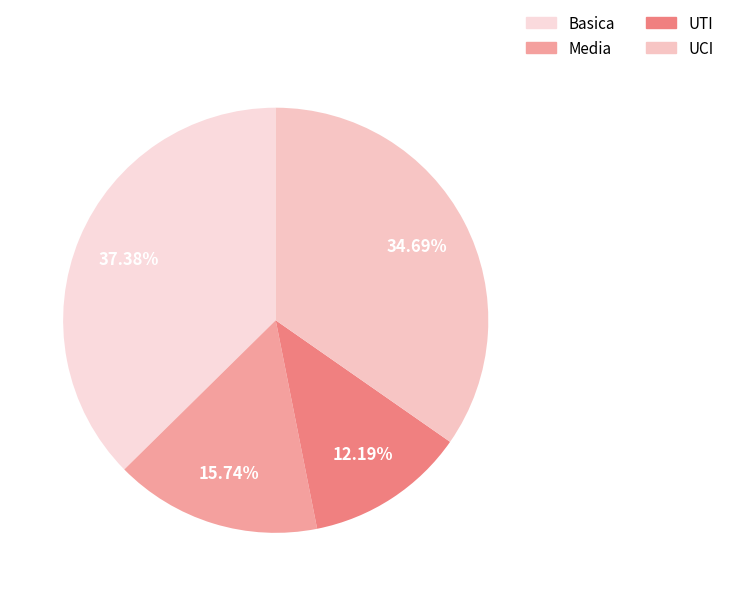

Count the number of slices in the pie.

4